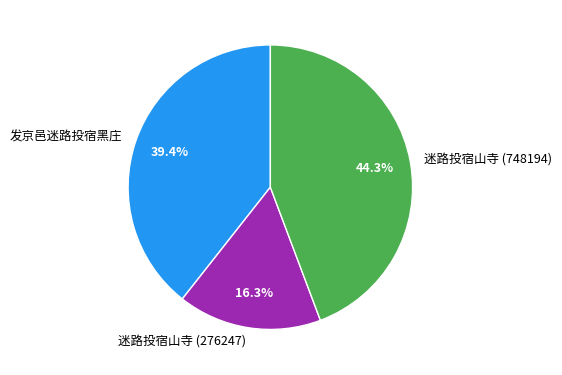

Which slice is the smallest?

迷路投宿山寺 (276247)